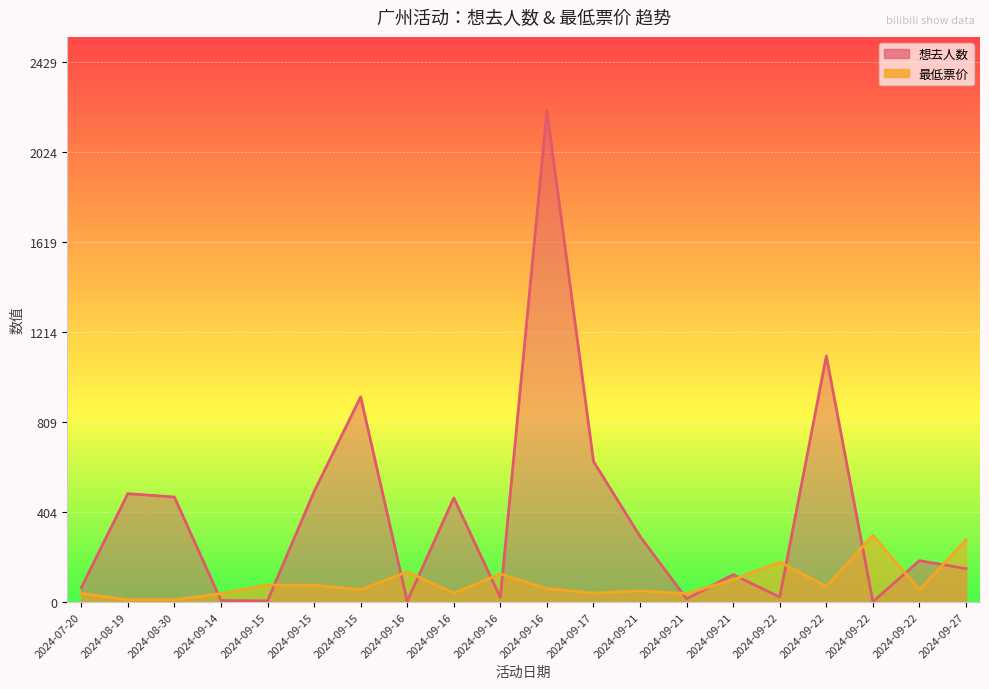

The value of 最低票价 (line) at 2024-09-15 is 76.0. True or false?

True